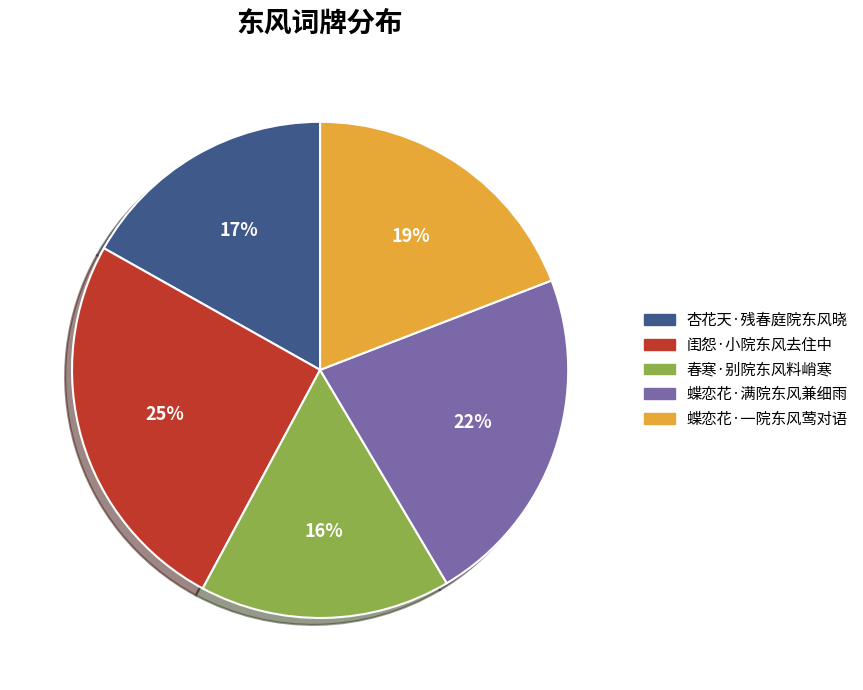

To the nearest percent, what is the difference between the 蝶恋花·一院东风莺对语 and 闺怨·小院东风去住中 slice percentages?

6%